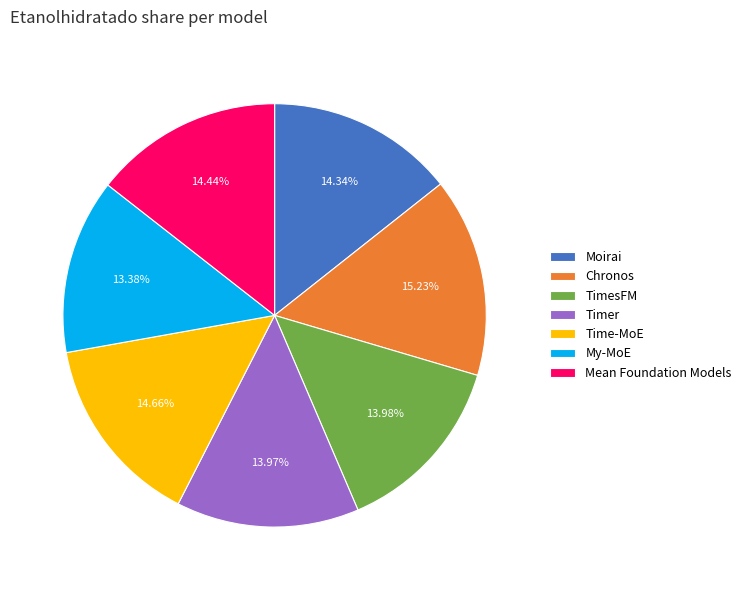

What is the total percentage of Timer and TimesFM?

28.0%